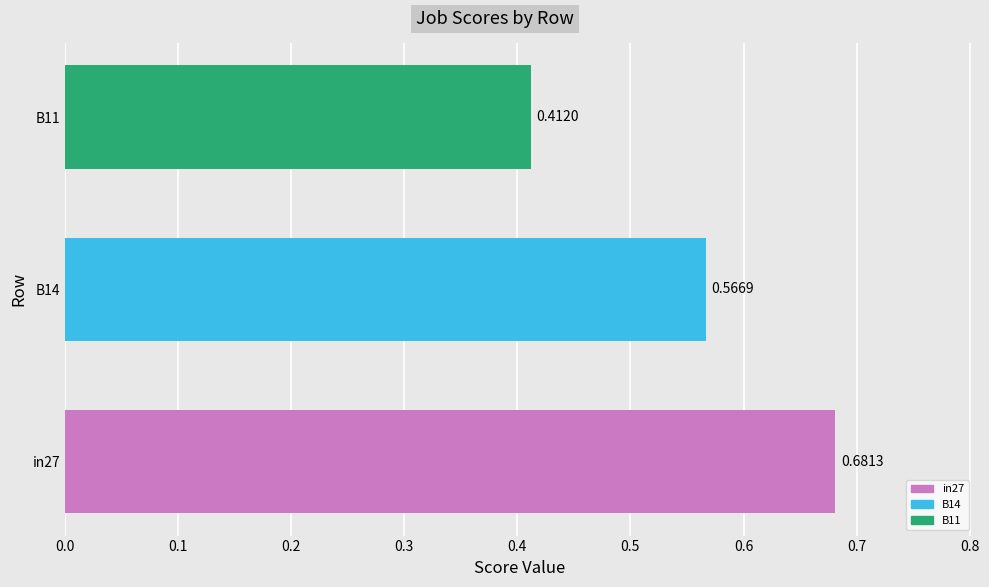

What is the difference between the maximum and minimum values?

0.3